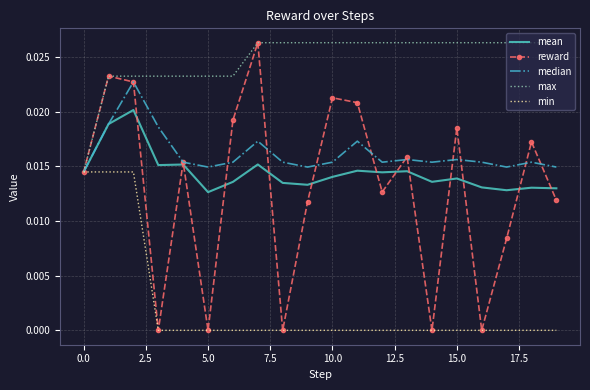

In median, how many points are higher than both neighbors (excluding endpoints)?

6